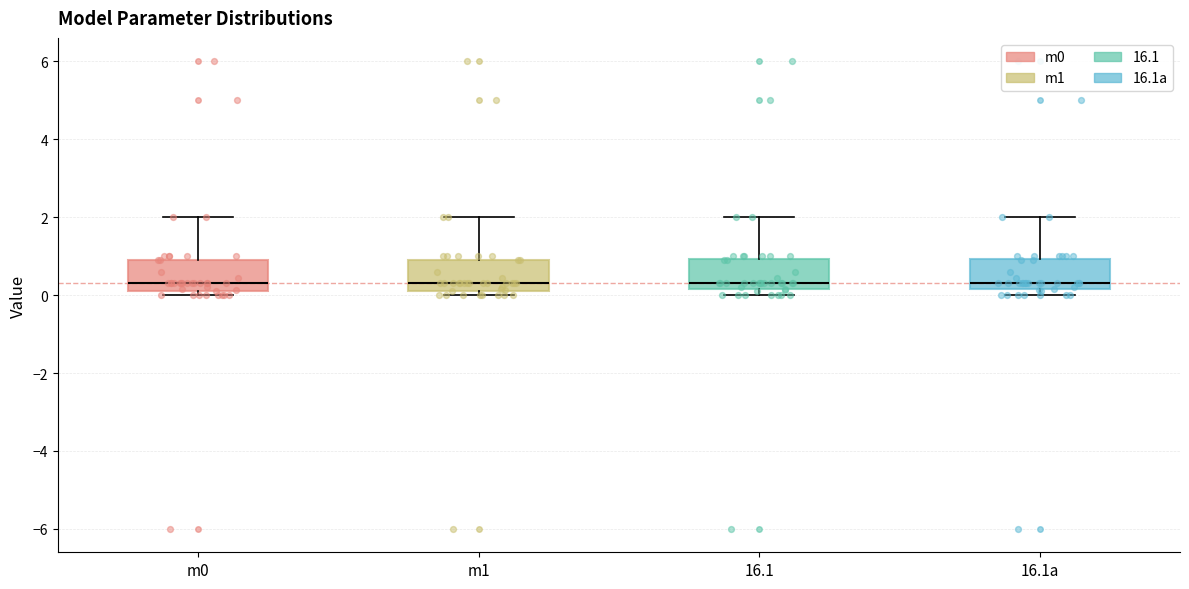

Where is the upper edge of the box for m1 on the y-axis? The values are not printed on the chart, so give them approximately, as read against the axis.

1.0